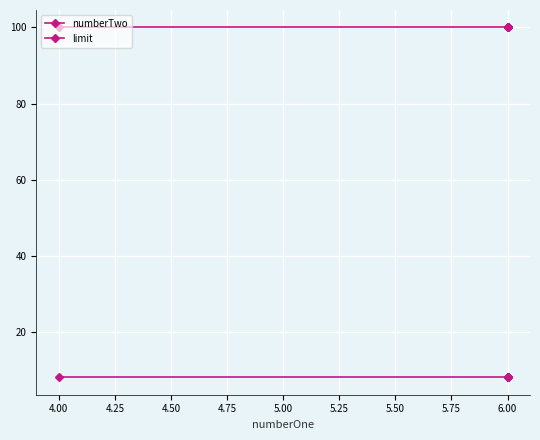

Is the value of numberTwo at 6.00 greater than the value of limit at 6.00?

No